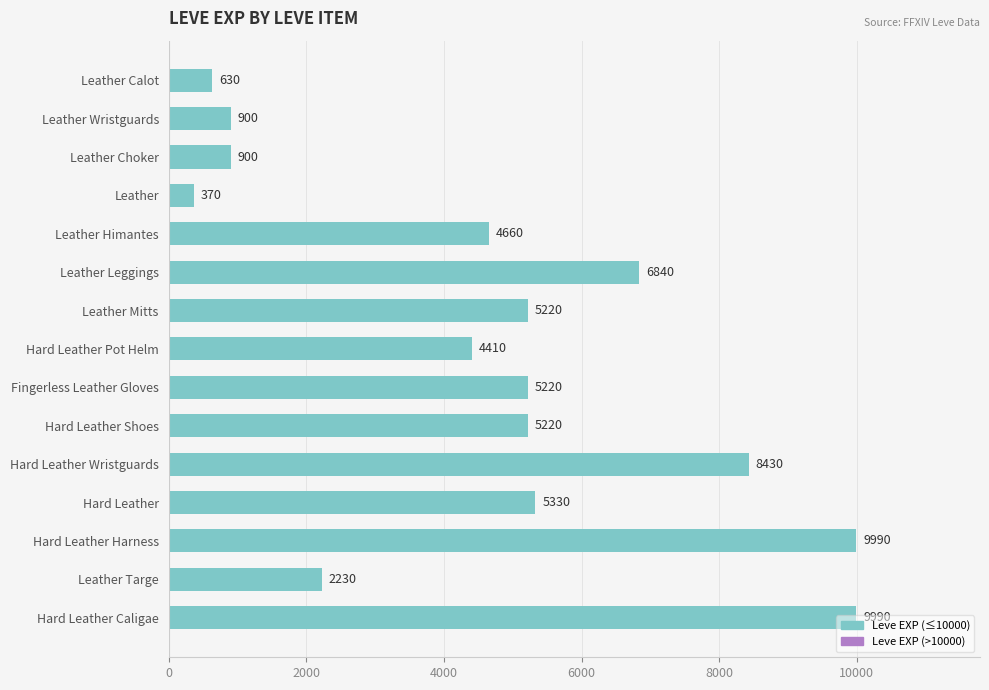

What is the average value?

4689